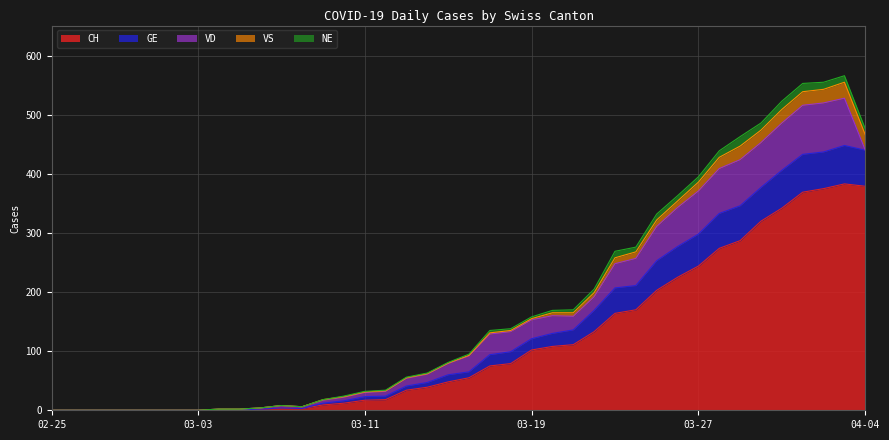

What is the highest value of the CH series?

383